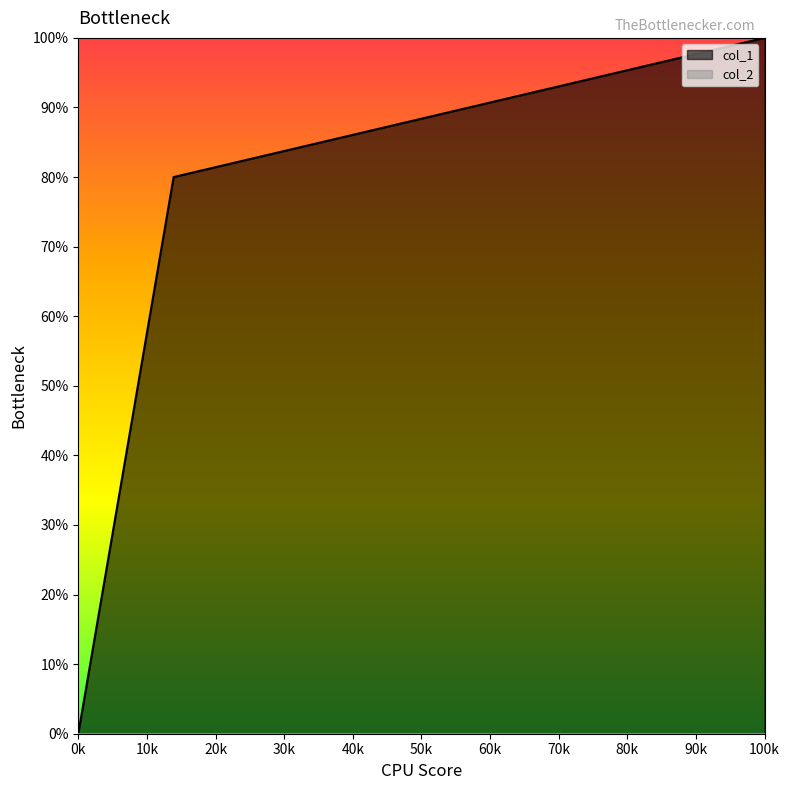

Which series changed the most between 0k and 100k?

col_1